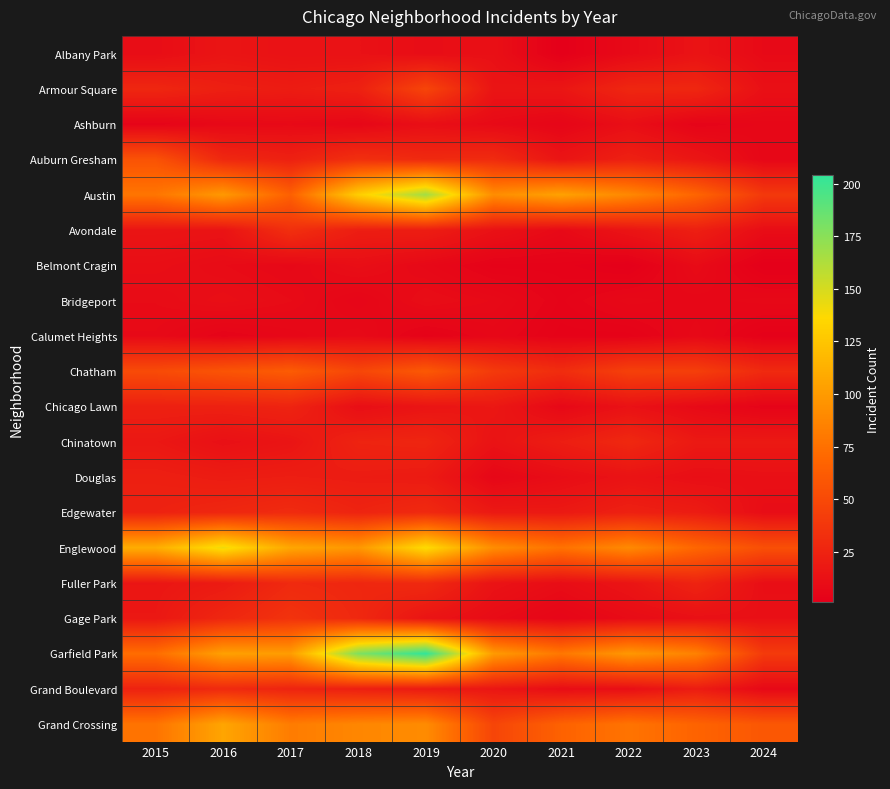

Reading left to right, what are all the values shown in this chart?

Albany Park: 2015=10	2016=15	2017=13	2018=13	2019=10	2020=12	2021=1	2022=8	2023=14	2024=8
Armour Square: 2015=27	2016=22	2017=20	2018=23	2019=47	2020=15	2021=16	2022=27	2023=27	2024=12
Ashburn: 2015=4	2016=7	2017=8	2018=6	2019=11	2020=8	2021=5	2022=11	2023=4	2024=6
Auburn Gresham: 2015=56	2016=28	2017=23	2018=33	2019=29	2020=30	2021=15	2022=23	2023=16	2024=6
Austin: 2015=78	2016=99	2017=65	2018=130	2019=167	2020=92	2021=104	2022=89	2023=68	2024=39
Avondale: 2015=15	2016=14	2017=33	2018=21	2019=21	2020=13	2021=8	2022=15	2023=22	2024=10
Belmont Cragin: 2015=11	2016=9	2017=7	2018=11	2019=7	2020=3	2021=3	2022=1	2023=9	2024=1
Bridgeport: 2015=9	2016=11	2017=9	2018=5	2019=10	2020=8	2021=4	2022=7	2023=6	2024=7
Calumet Heights: 2015=8	2016=4	2017=6	2018=8	2019=3	2020=6	2021=3	2022=3	2023=7	2024=2
Chatham: 2015=51	2016=57	2017=62	2018=48	2019=60	2020=40	2021=31	2022=44	2023=43	2024=29
Chicago Lawn: 2015=23	2016=23	2017=25	2018=11	2019=15	2020=17	2021=7	2022=13	2023=8	2024=4
Chinatown: 2015=17	2016=12	2017=15	2018=25	2019=26	2020=14	2021=21	2022=28	2023=18	2024=18
Douglas: 2015=22	2016=20	2017=21	2018=20	2019=19	2020=6	2021=10	2022=14	2023=11	2024=12
Edgewater: 2015=24	2016=27	2017=30	2018=25	2019=29	2020=18	2021=18	2022=23	2023=20	2024=10
Englewood: 2015=111	2016=142	2017=107	2018=98	2019=138	2020=92	2021=76	2022=90	2023=69	2024=54
Fuller Park: 2015=16	2016=19	2017=29	2018=27	2019=29	2020=14	2021=10	2022=15	2023=25	2024=11
Gage Park: 2015=17	2016=27	2017=35	2018=28	2019=15	2020=9	2021=5	2022=9	2023=12	2024=12
Garfield Park: 2015=73	2016=103	2017=101	2018=178	2019=204	2020=100	2021=79	2022=98	2023=85	2024=40
Grand Boulevard: 2015=24	2016=29	2017=25	2018=22	2019=19	2020=16	2021=10	2022=11	2023=20	2024=7
Grand Crossing: 2015=77	2016=106	2017=82	2018=88	2019=91	2020=47	2021=66	2022=77	2023=67	2024=59